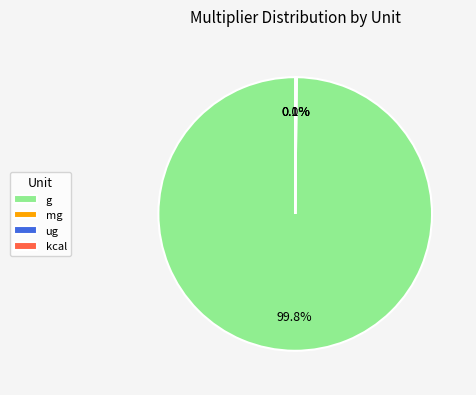

Which slice represents more than half of the pie?

g